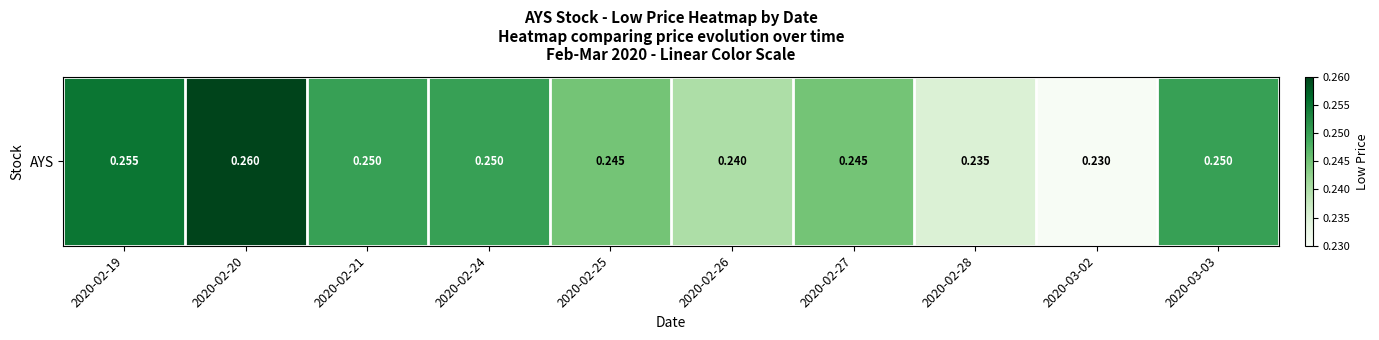

What is the sum of the values at 2020-02-28 and 2020-02-27?

0.5